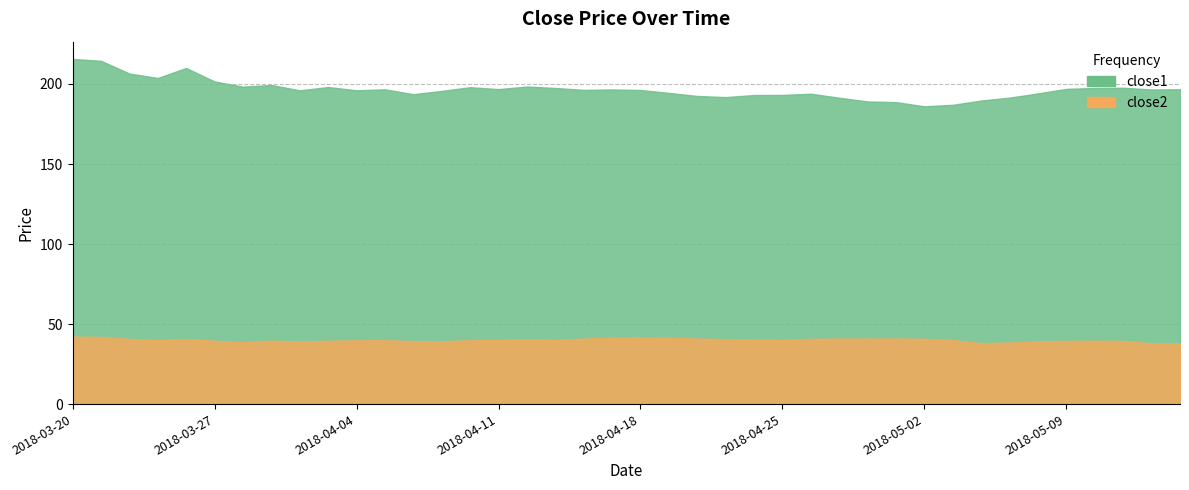

Which series changed the most between 2018-04-12 and 2018-05-11?

close2